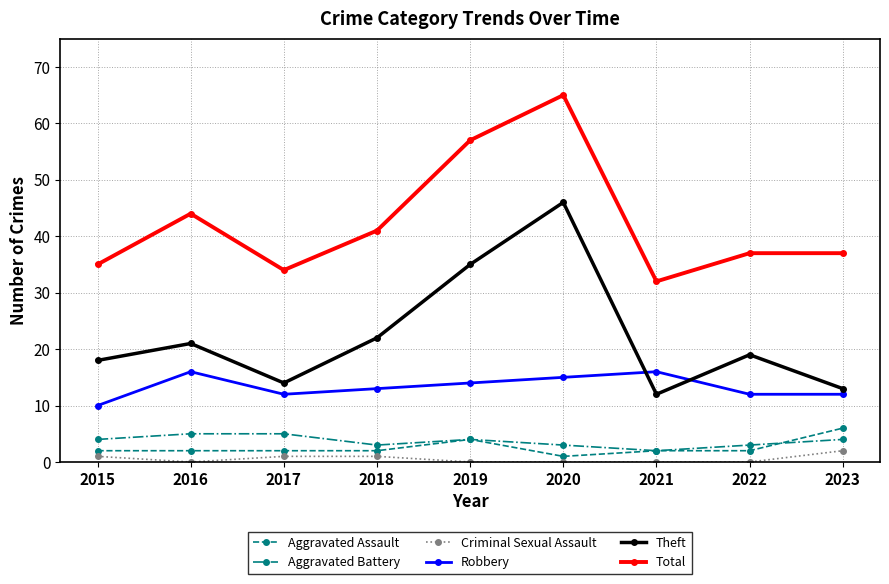

What is the average value of the Aggravated Assault series?

3